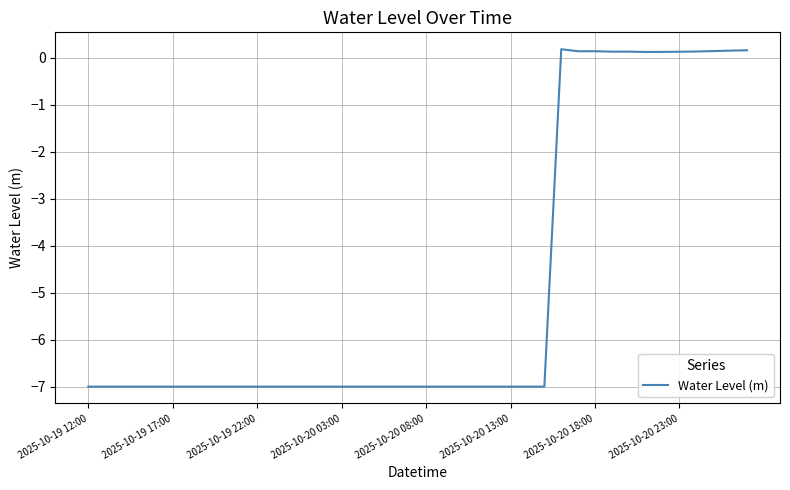

What is the minimum value shown in the chart?

-7.0